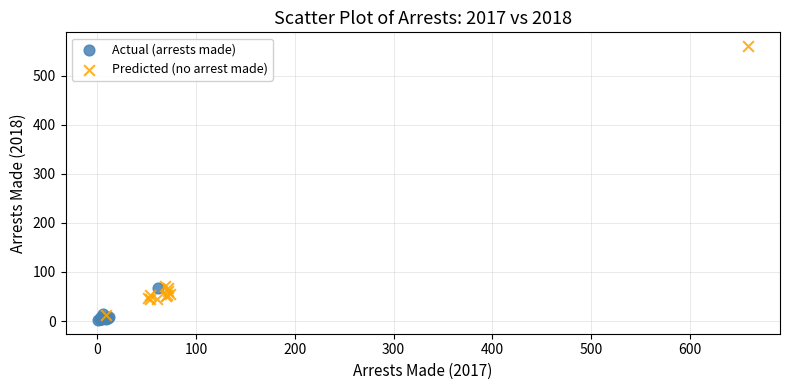

Which series reaches the maximum Y coordinate?

Predicted (no arrest made)